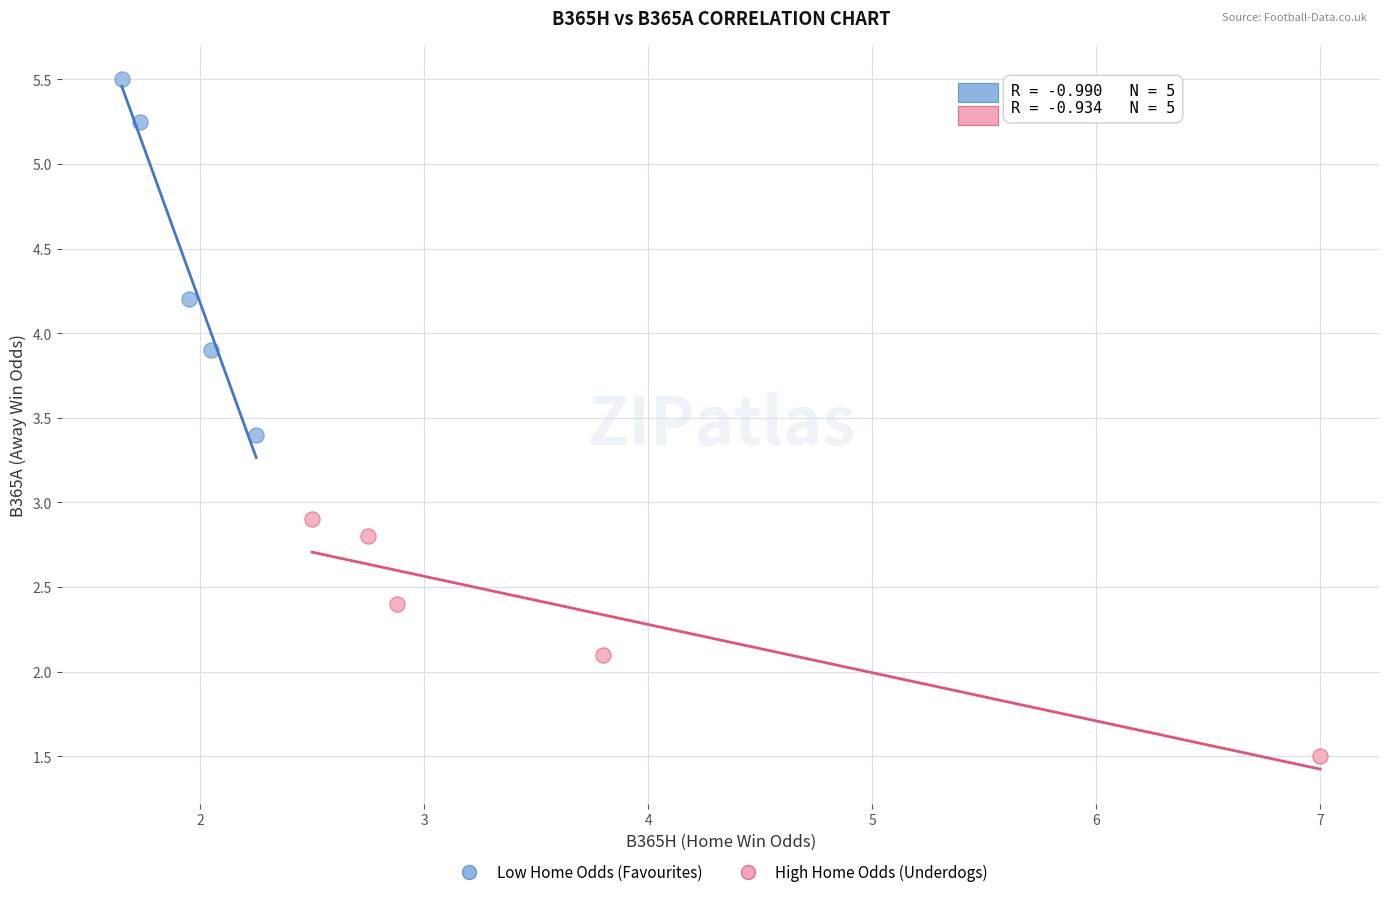

Which series has the widest spread of Y values?

Low Home Odds (Favourites)